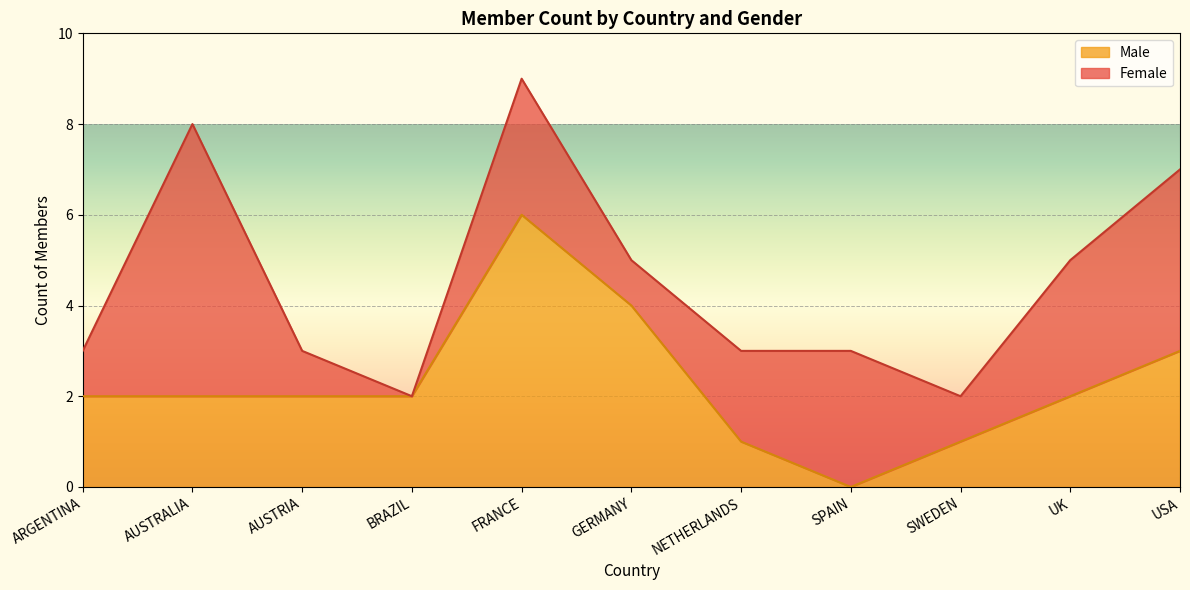

Which has a higher value, UK or BRAZIL?

UK